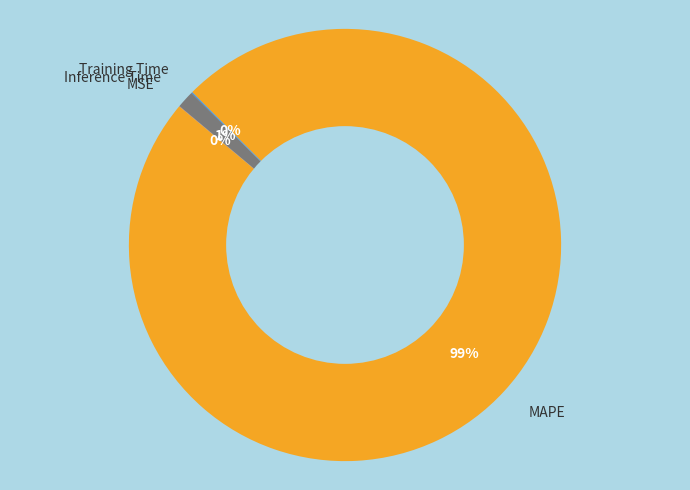

Which category has the biggest portion of the pie?

MAPE